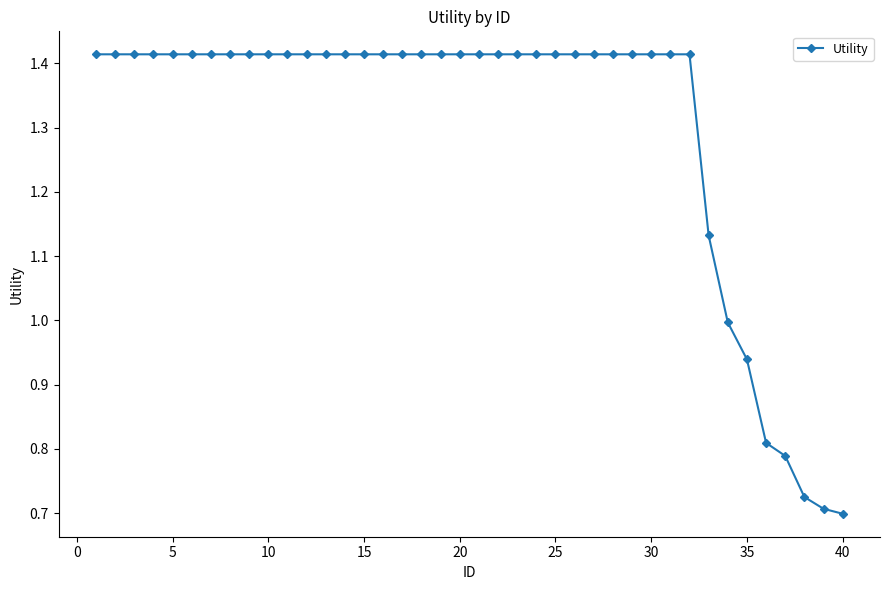

What is the sum of all values?

52.1